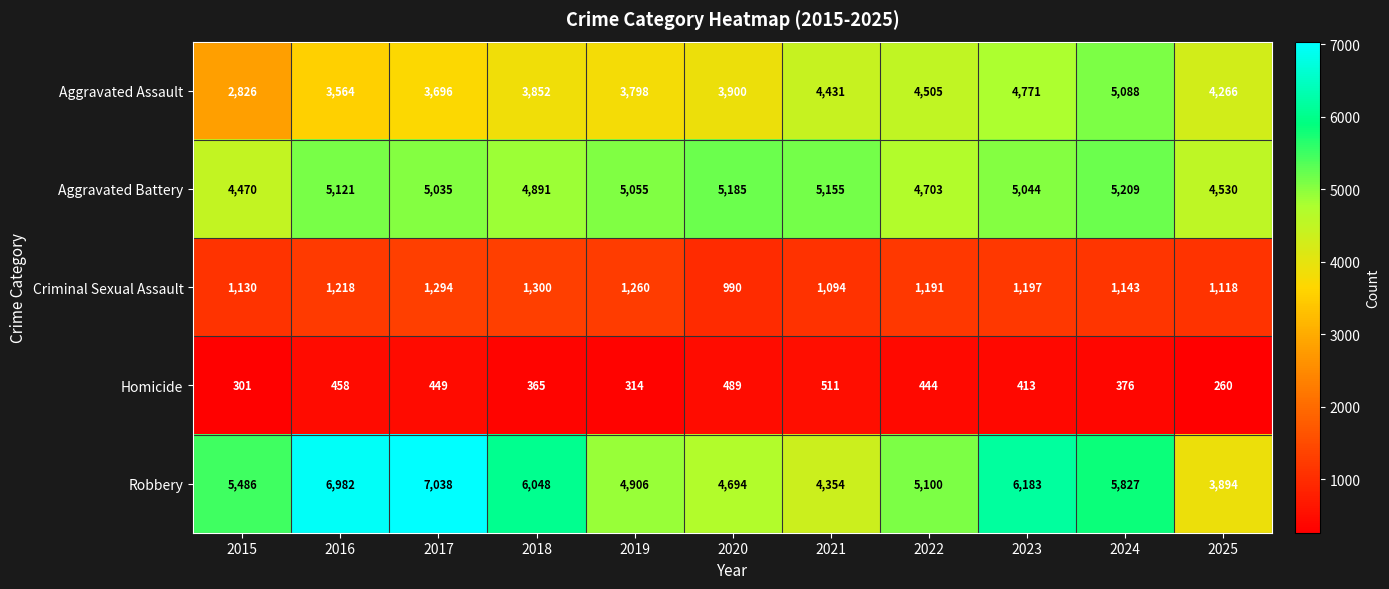

What is the difference between the maximum and second lowest values in the Aggravated Battery series?

679